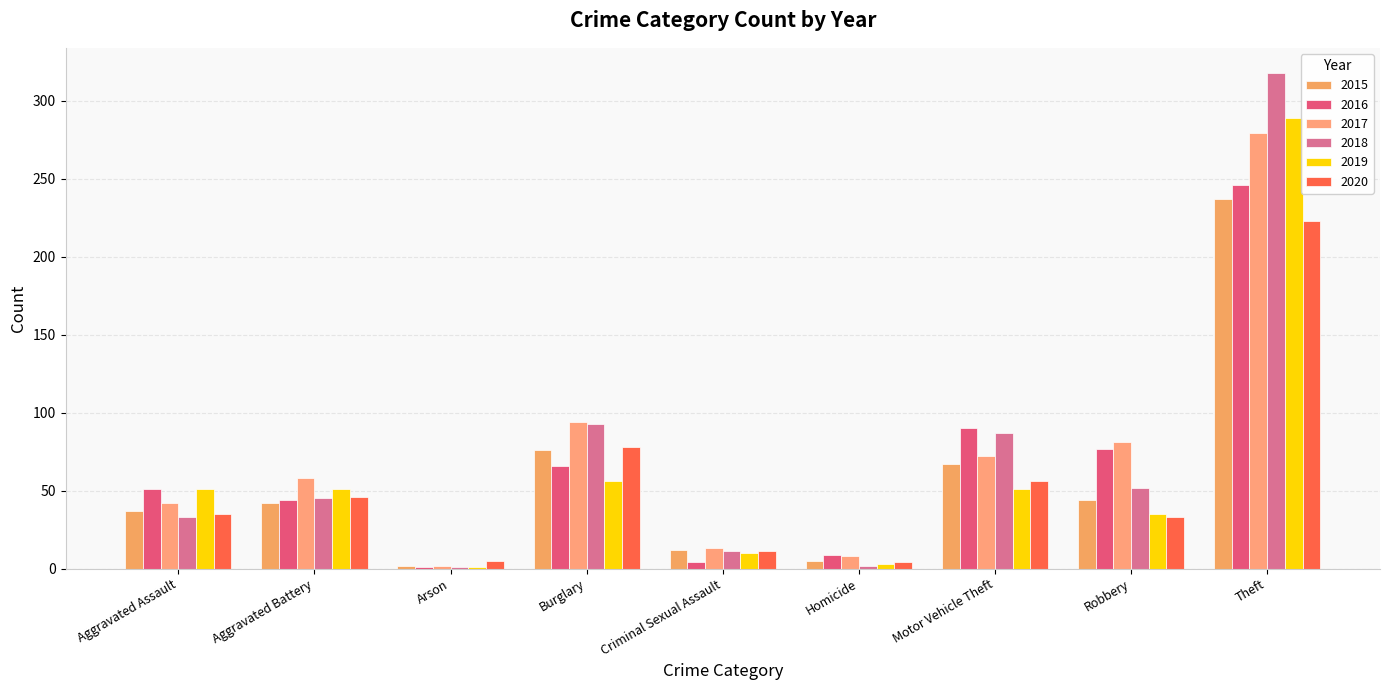

True or false: 2016 has a value of 117 at Robbery.

False